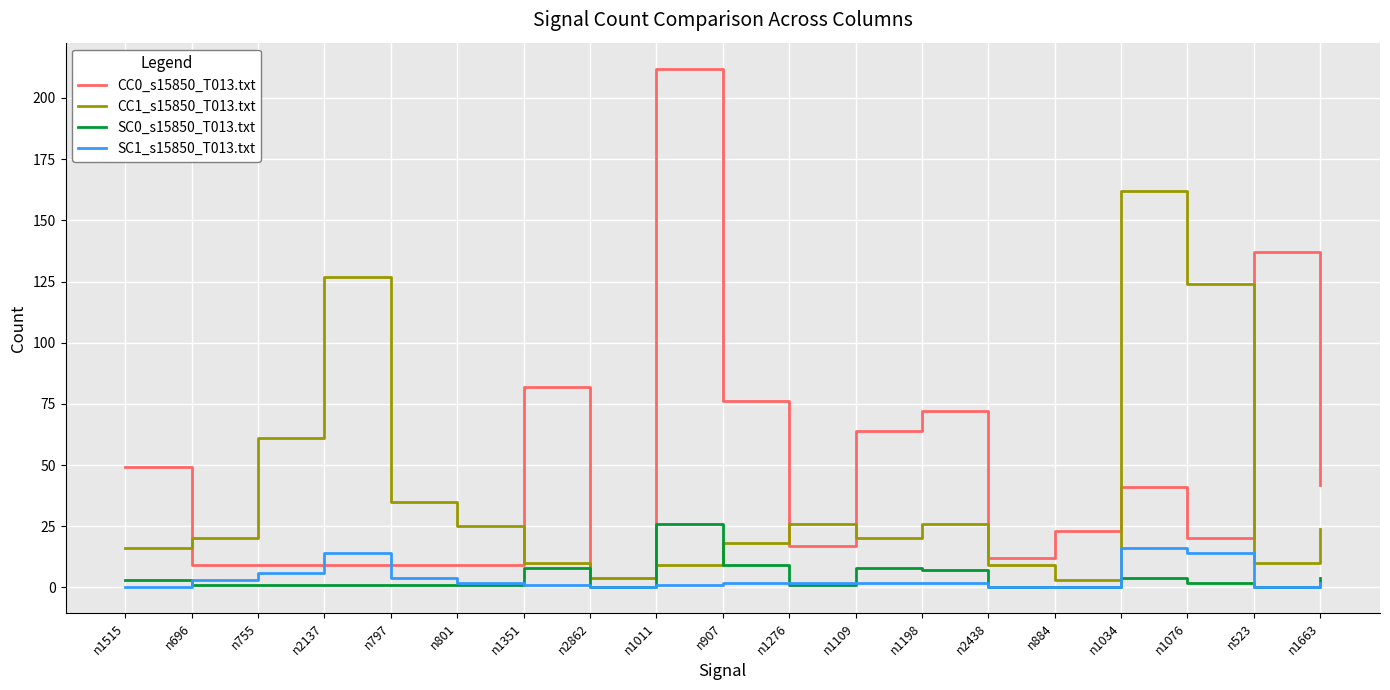

True or false: SC1_s15850_T013.txt and SC0_s15850_T013.txt cross at least once.

True